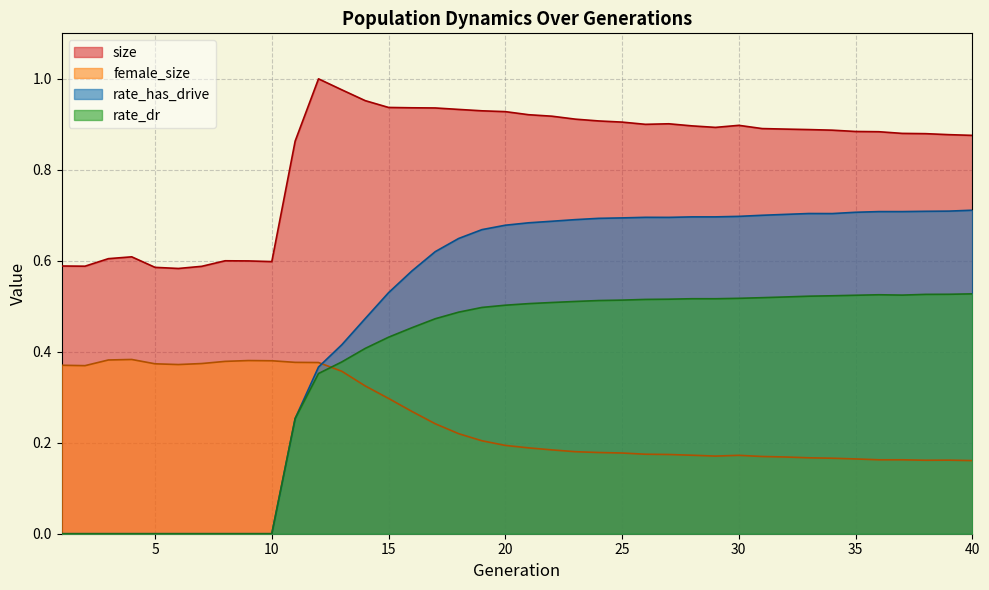

Count the number of categories in the chart.

40